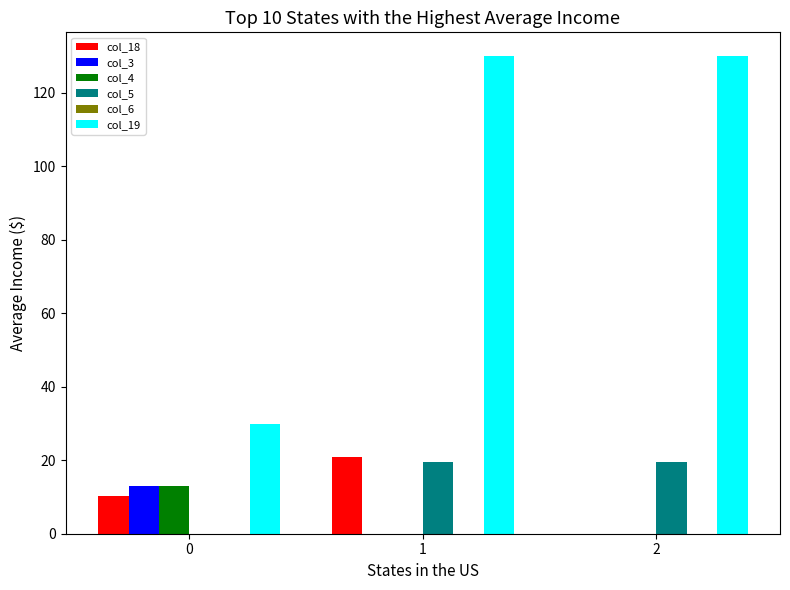

What is the maximum value for col_4?

13.0